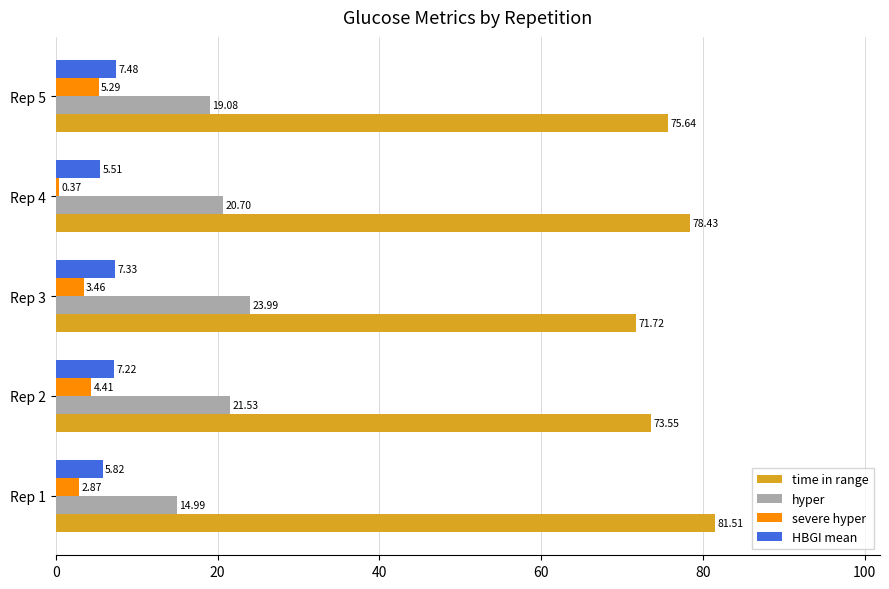

Count the number of categories in the chart.

5